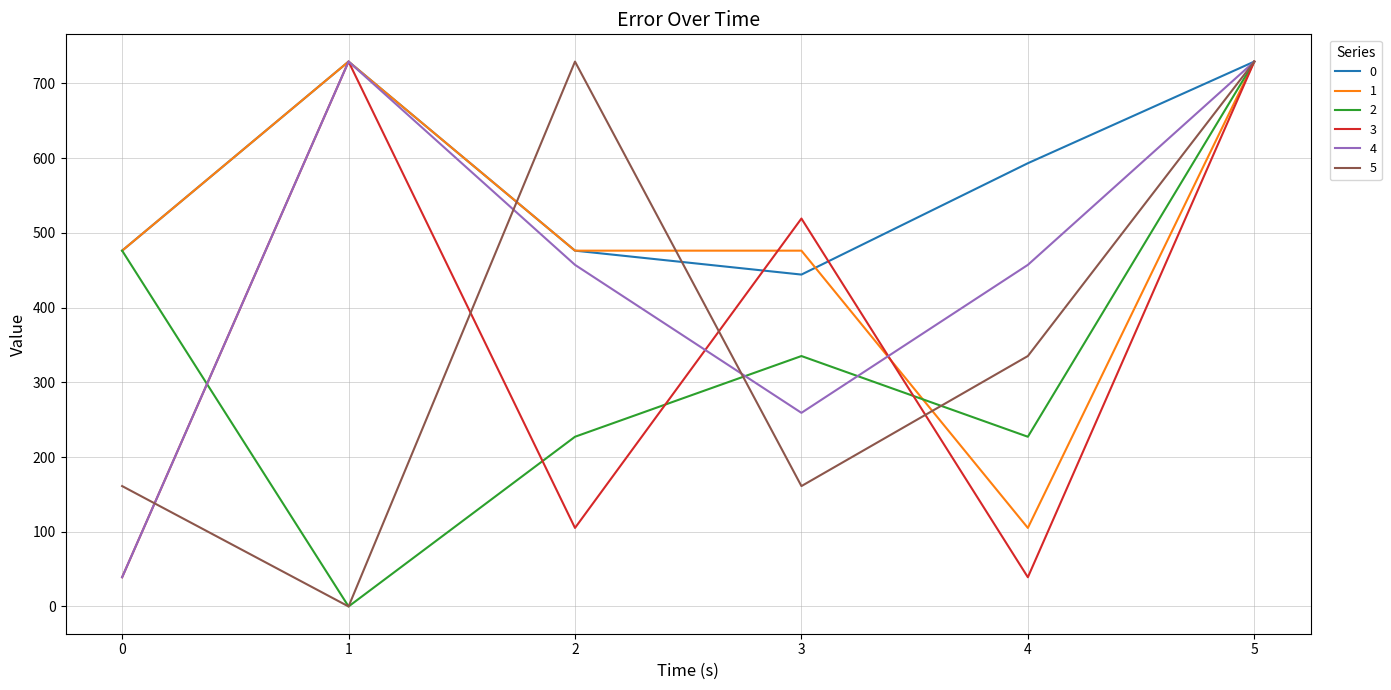

What is the sum of the 1 values at 0 and 1?

1205.2